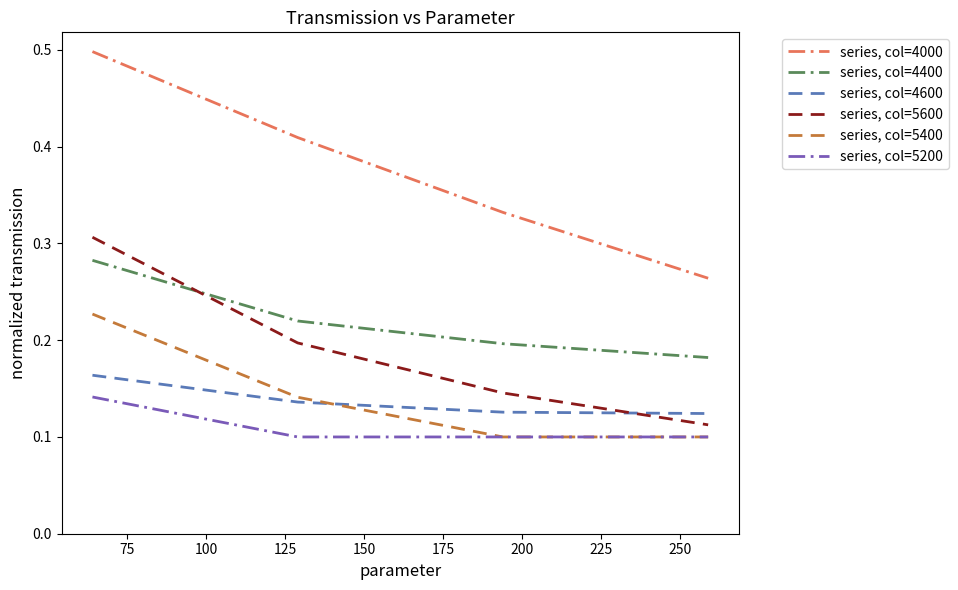

Is this an area chart (filled region under the line)?

No